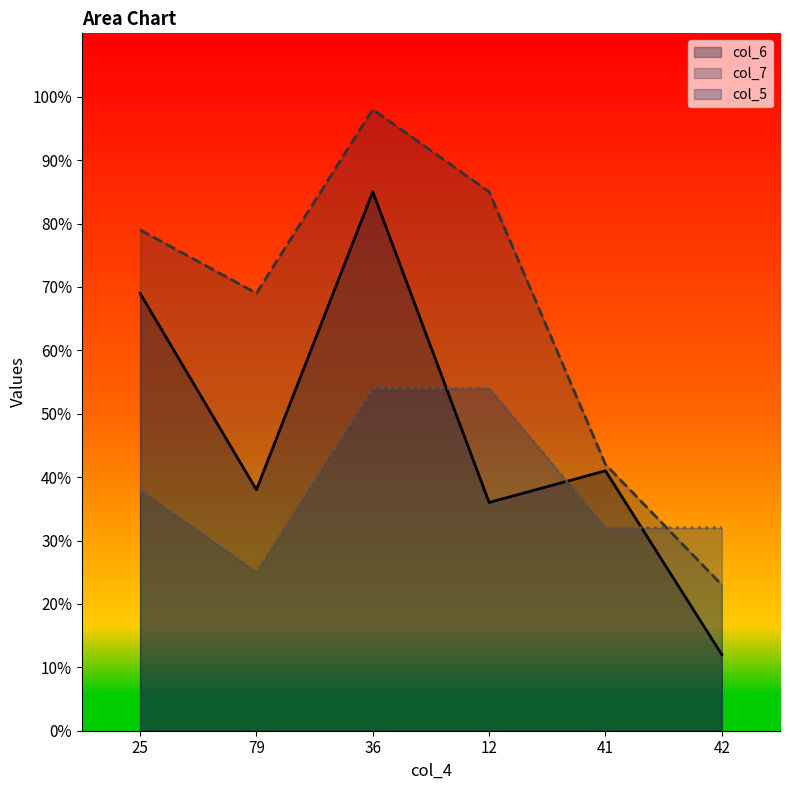

Where does the col_5 series first go above 38?

36